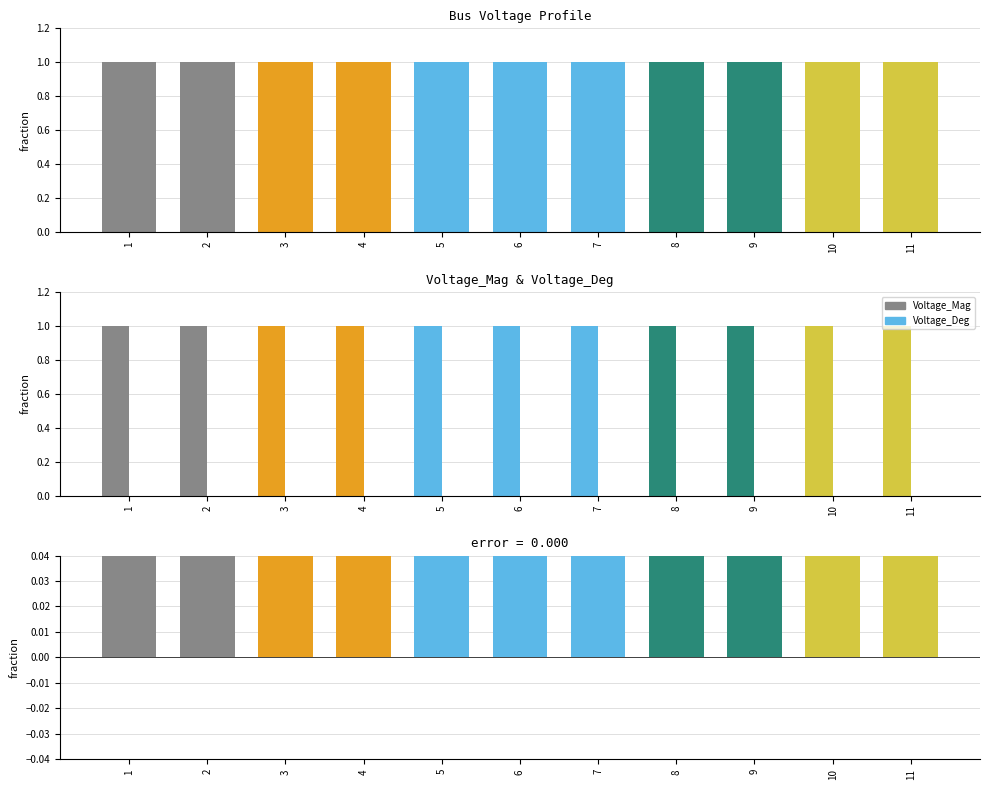

The Voltage_Mag series shows 1 at 7. True or false?

True